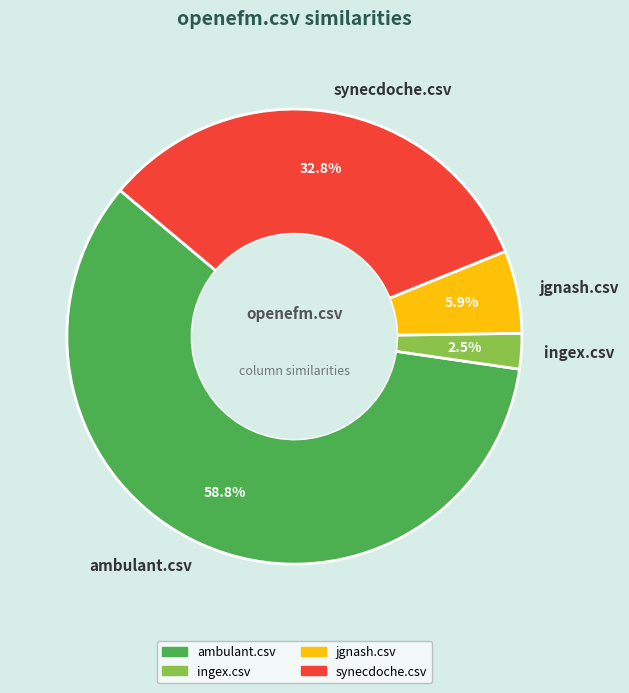

Between jgnash.csv and ingex.csv, which is larger?

jgnash.csv